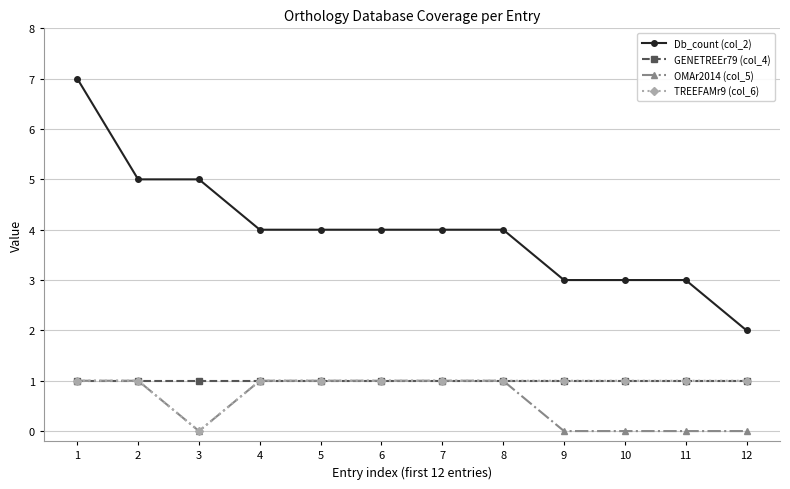

At which category is the sum across all series the highest?

1